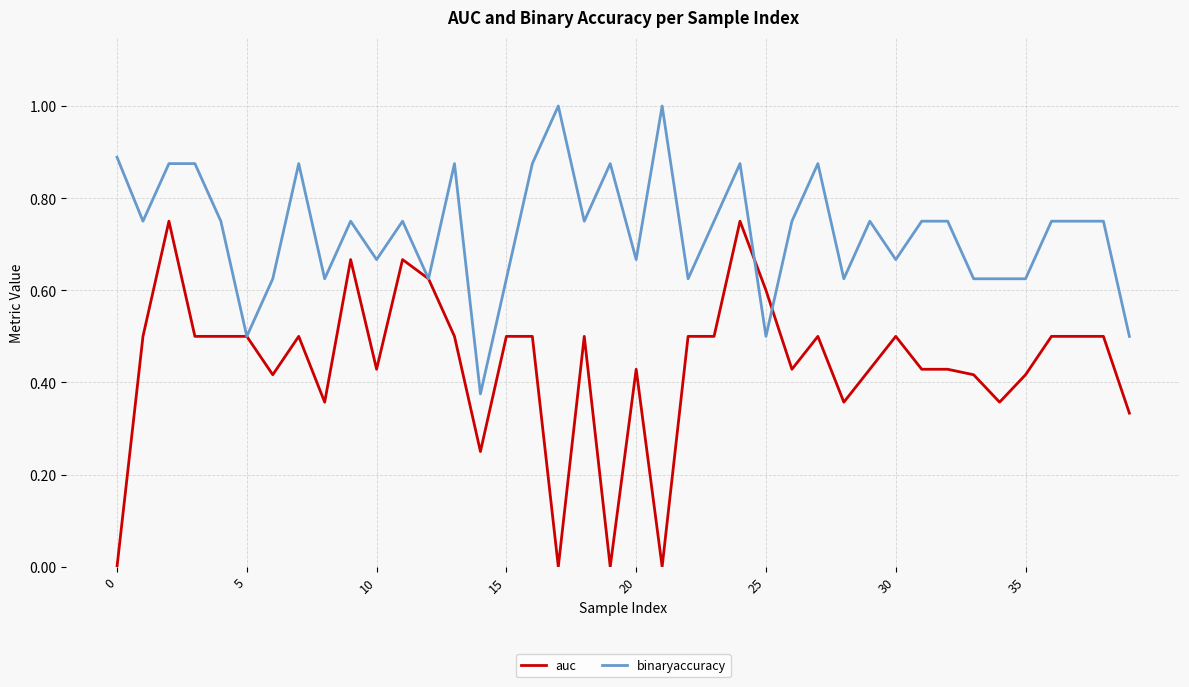

Which series has the largest total across all categories?

binaryaccuracy